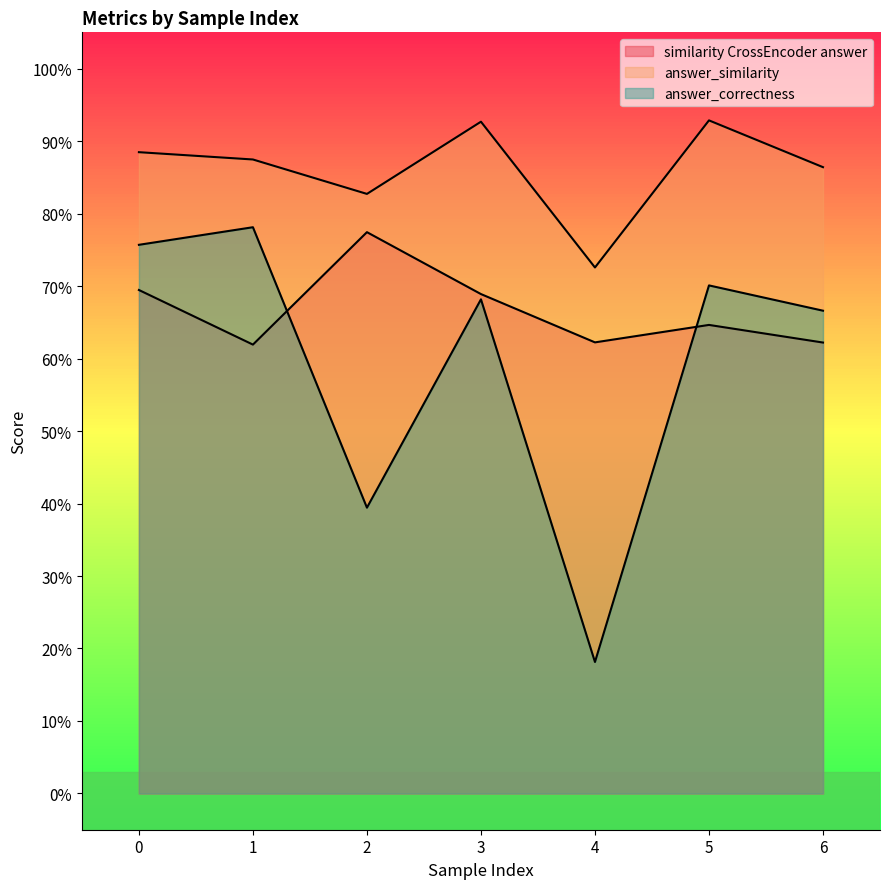

Reading left to right, transcribe all the data shown in this chart.

similarity CrossEncoder answer: 0.7	0.6	0.8	0.7	0.6	0.6	0.6
answer_similarity: 0.9	0.9	0.8	0.9	0.7	0.9	0.9
answer_correctness: 0.8	0.8	0.4	0.7	0.2	0.7	0.7